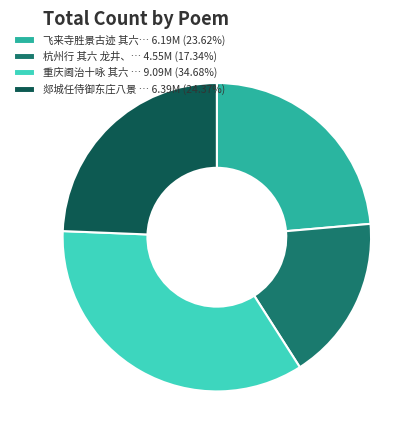

Does 杭州行 其六 龙井、… 4.55M (17.34%) account for over 50% of the chart?

No